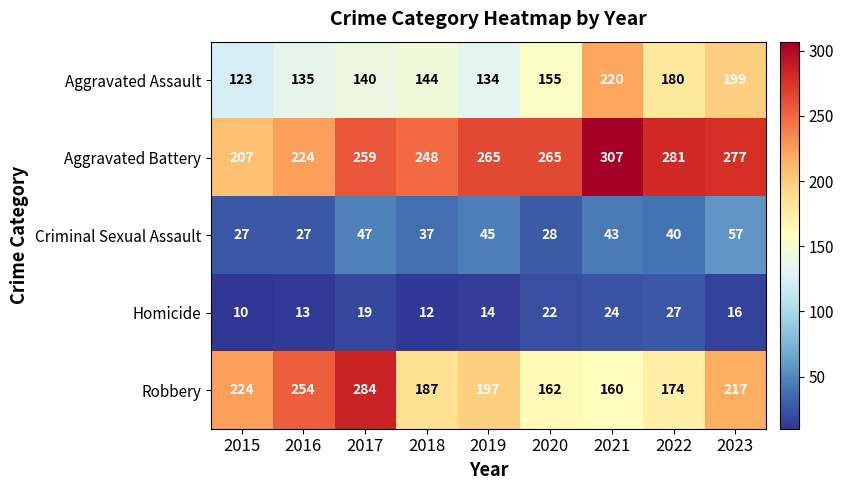

What is the spread (max minus min) of values at 2015?

214